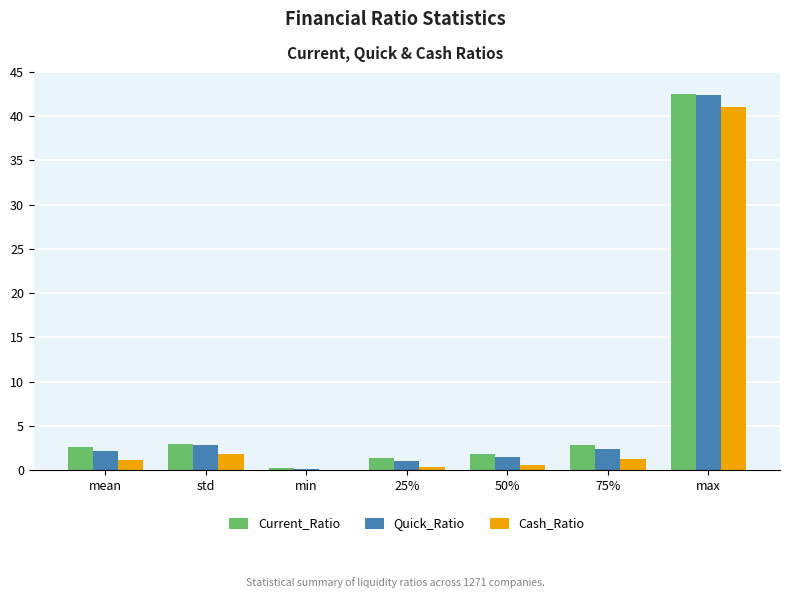

At which category is the sum across all series the highest?

max